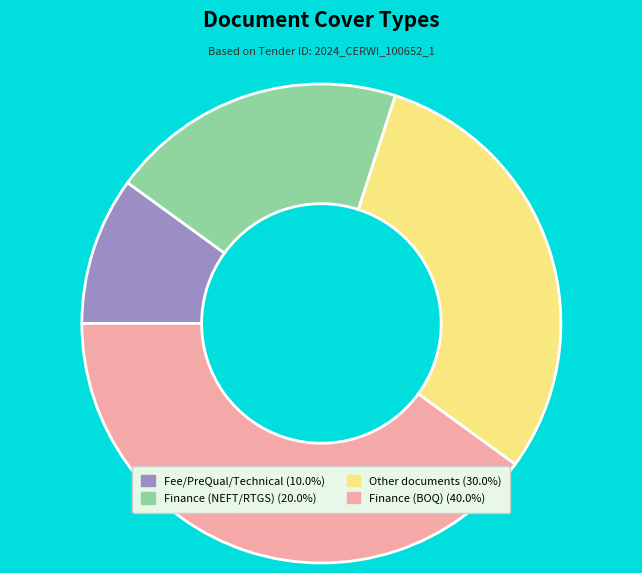

Does Finance (NEFT/RTGS) represent more than half of the total?

No